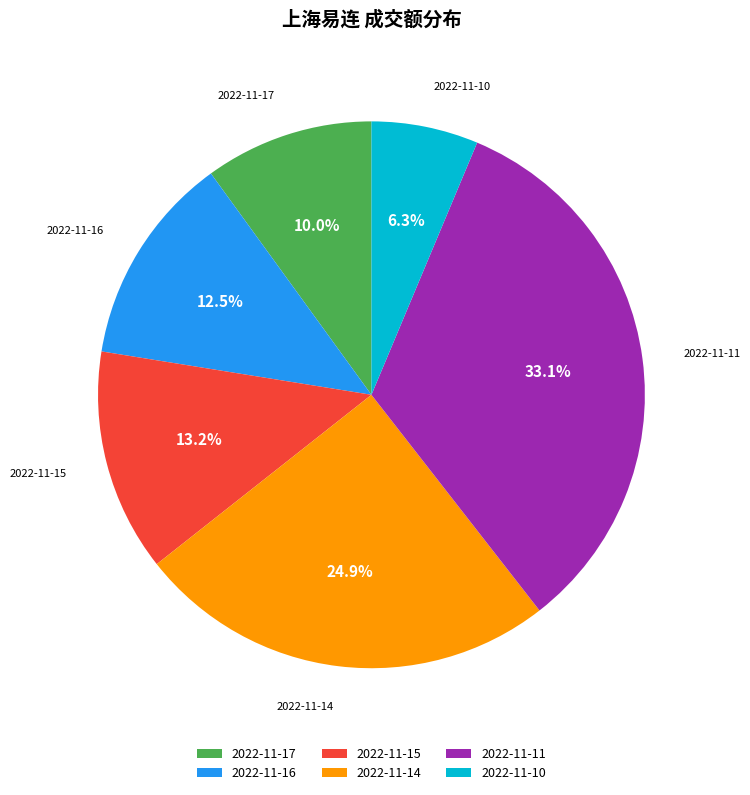

Which category has the smallest portion of the pie?

2022-11-10